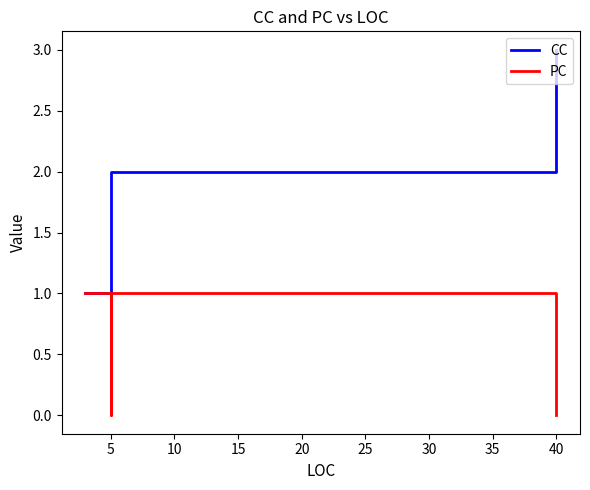

What is the average value of the PC series?

1